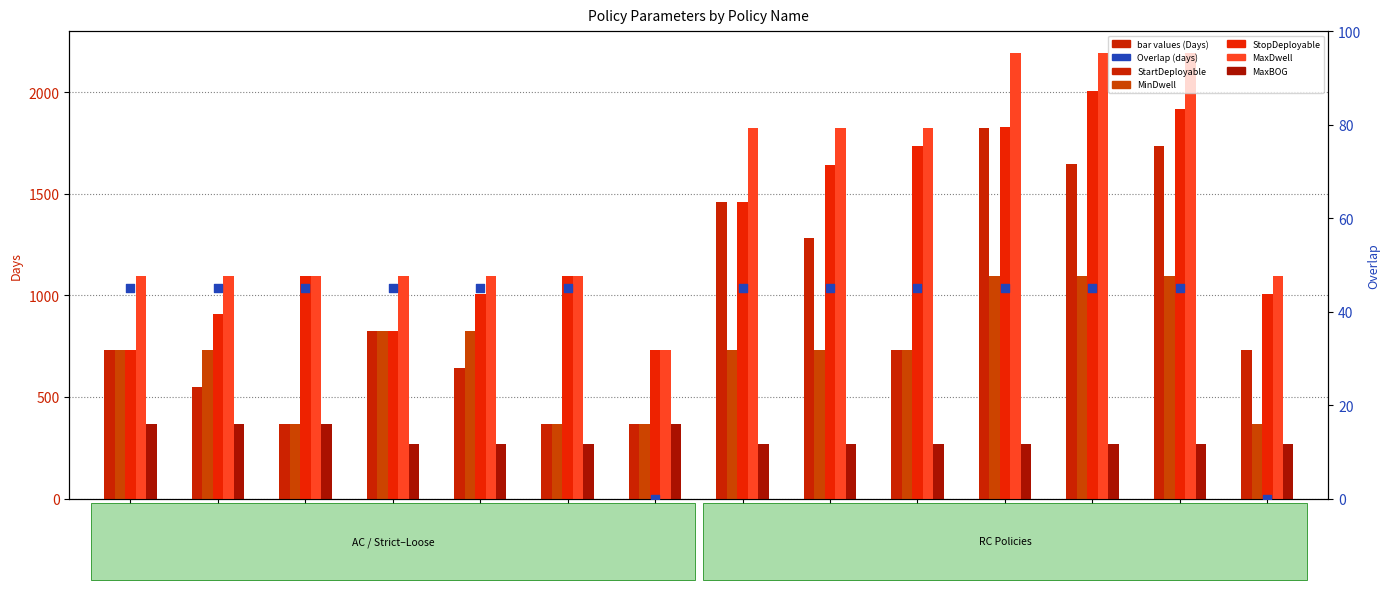

At how many categories does at least one series exceed 2161?

3